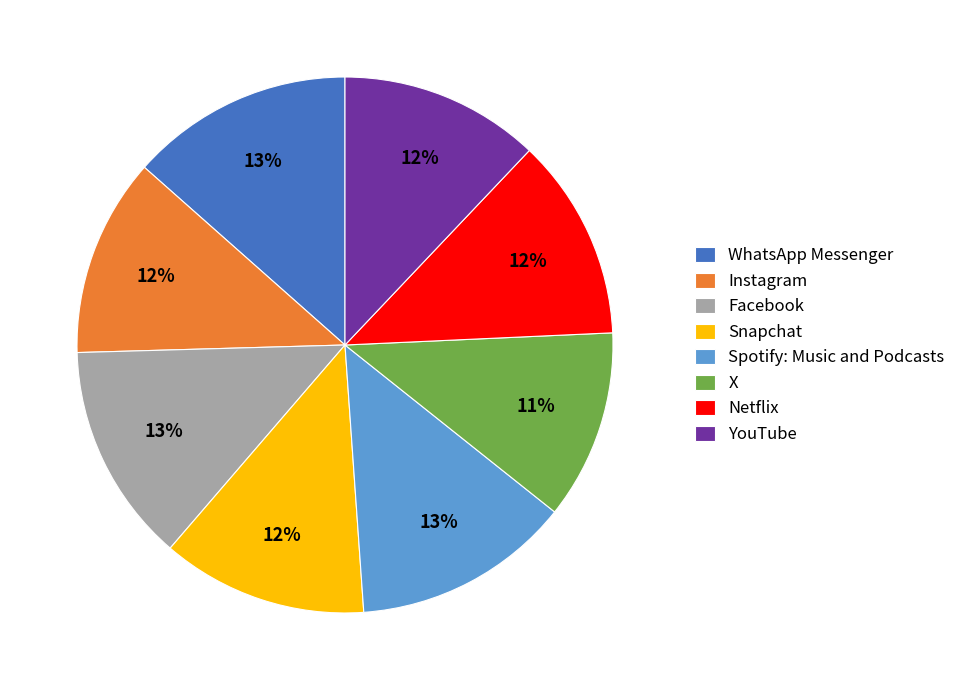

To the nearest percent, what percentage of the pie is WhatsApp Messenger?

13%